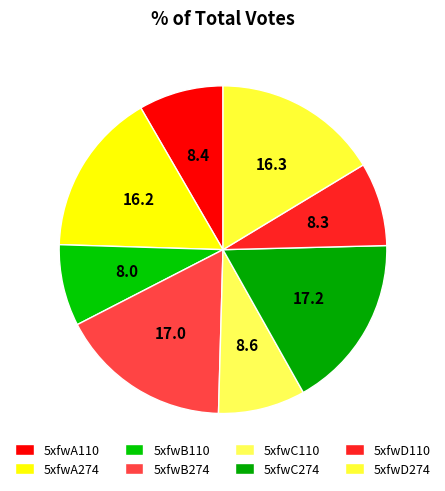

Combined, what portion of the pie is 5xfwD110 and 5xfwC110?

16.8%